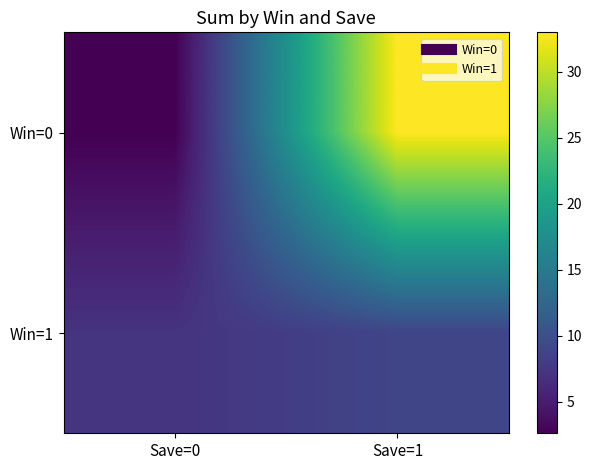

Reading left to right, what are all the values shown in this chart?

Win=0: Save=0=2.6	Save=1=33.0
Win=1: Save=0=7.1	Save=1=9.0